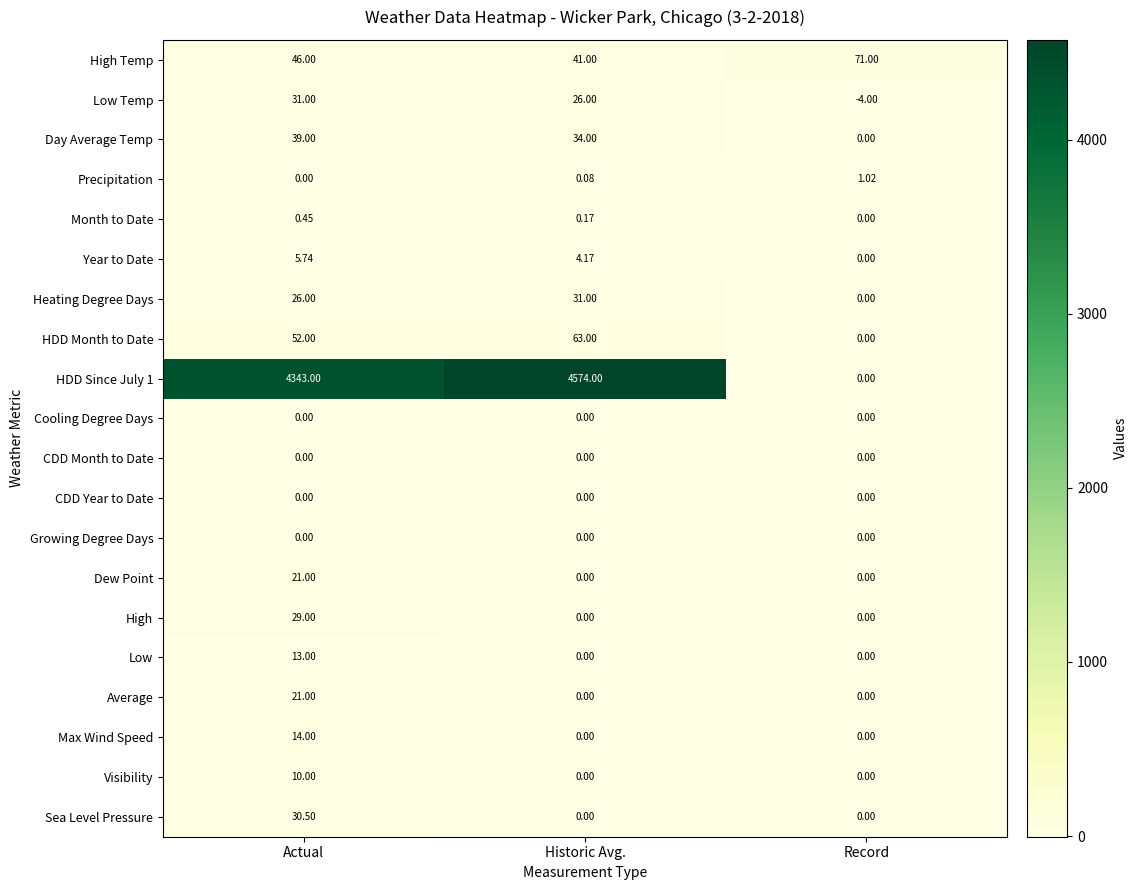

At which label does Day Average Temp first exceed 34?

Actual